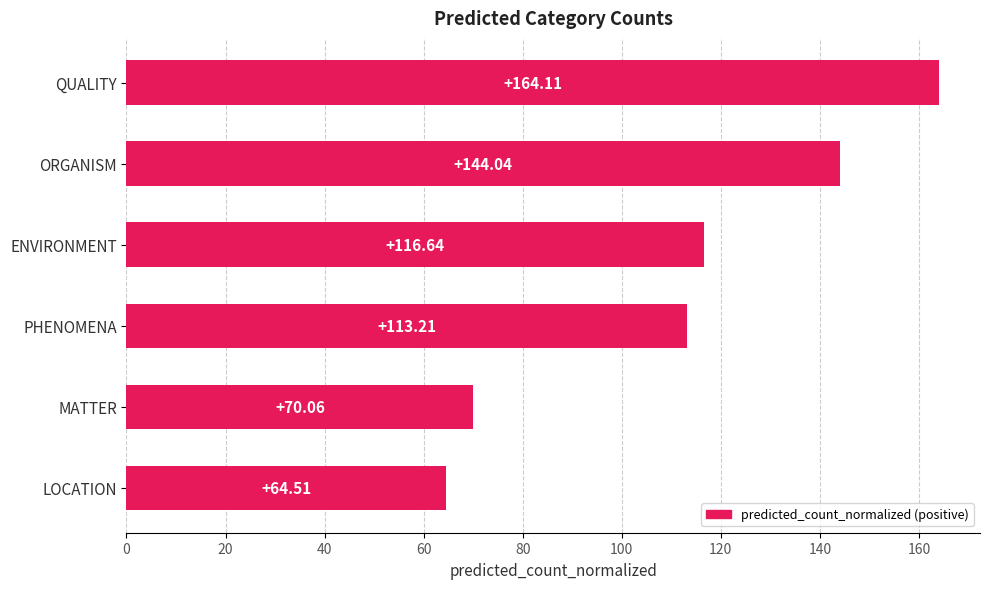

Does the chart contain any negative values?

No